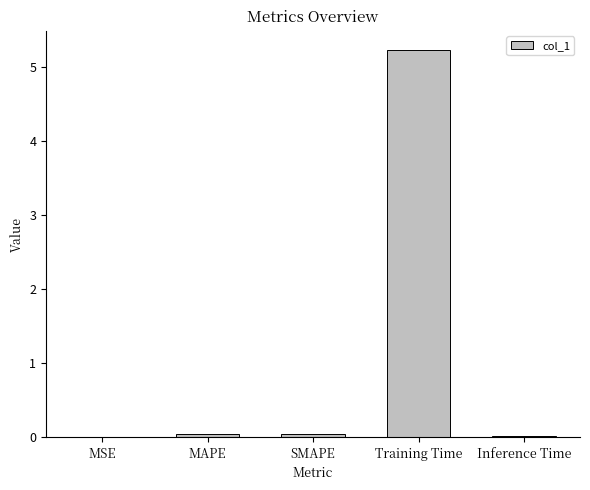

Are the bars horizontal?

No